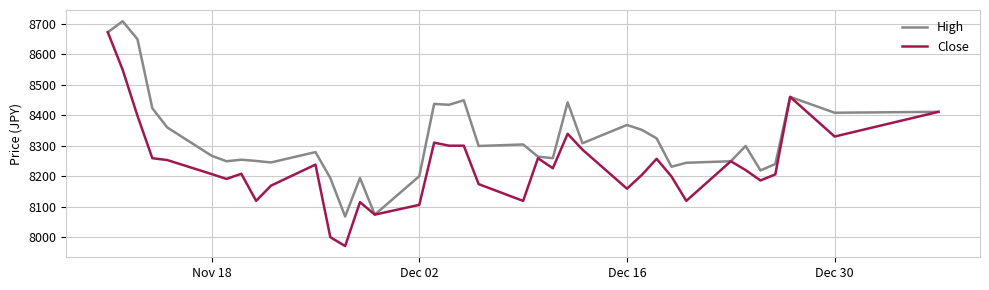

What are all the series names shown in the legend?

High, Close